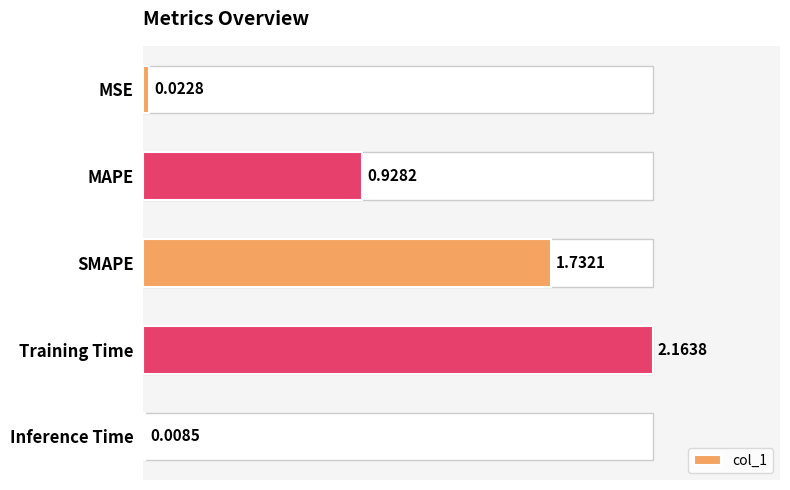

Rank the categories by value from highest to lowest.

Training Time, SMAPE, MAPE, MSE, Inference Time